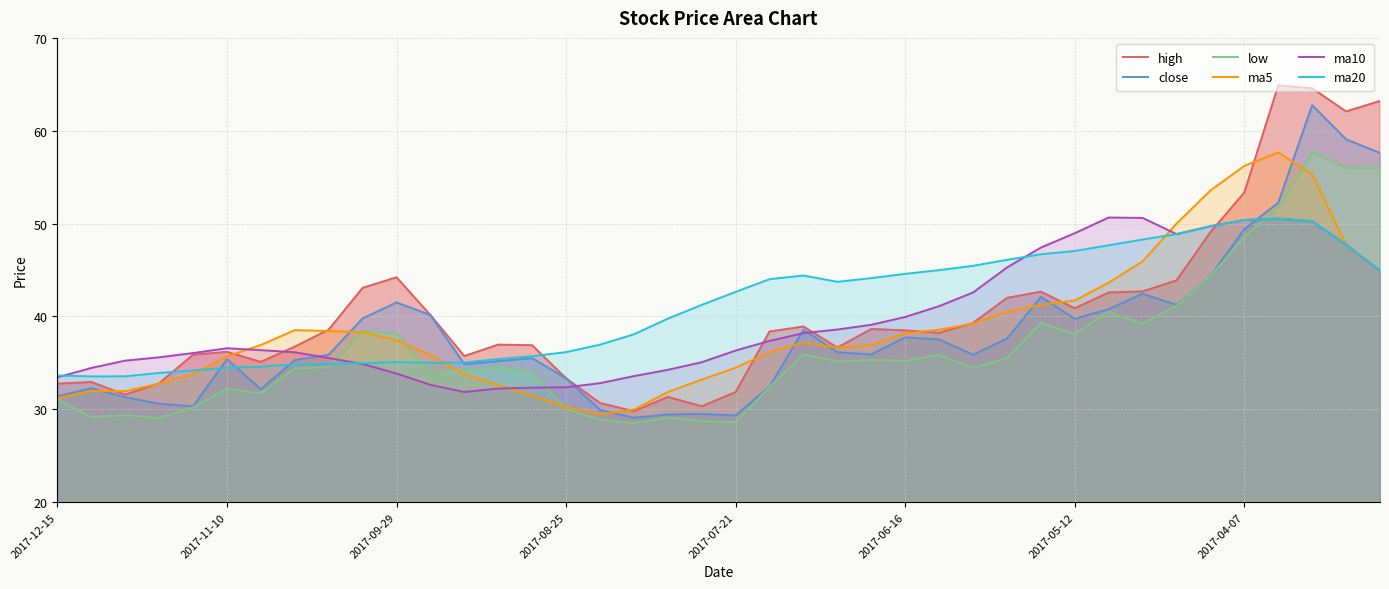

True or false: ma5 has a value of 56.2 at 2017-04-07.

True